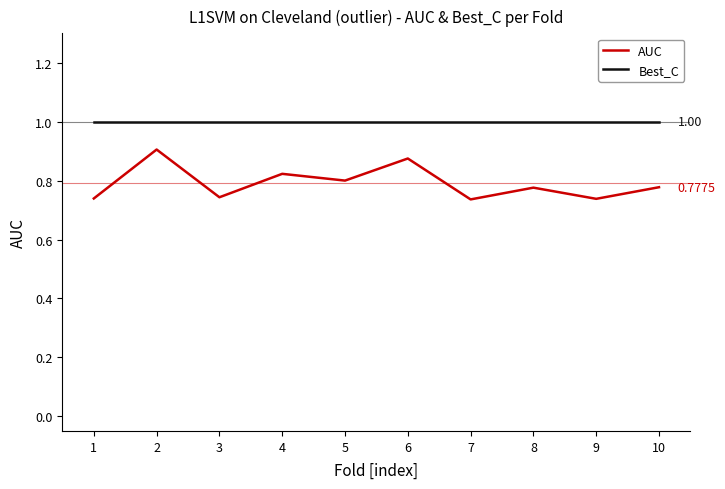

At which category is the sum across all series the highest?

2